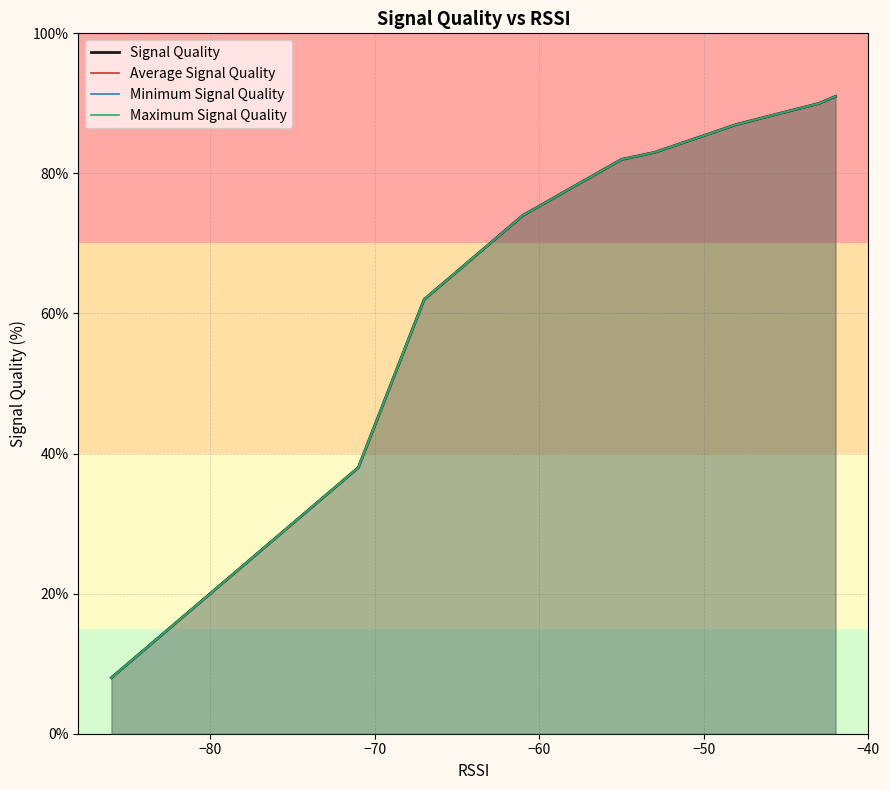

Which series has the largest total across all categories?

Signal Quality